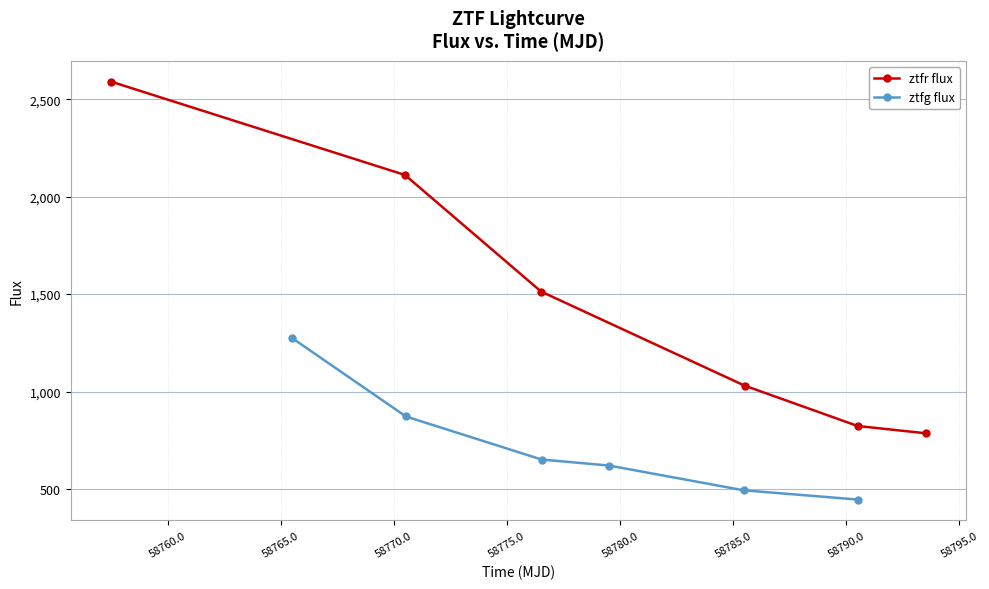

Is it true that ztfr flux equals 4299.4 at 58755.0?

False